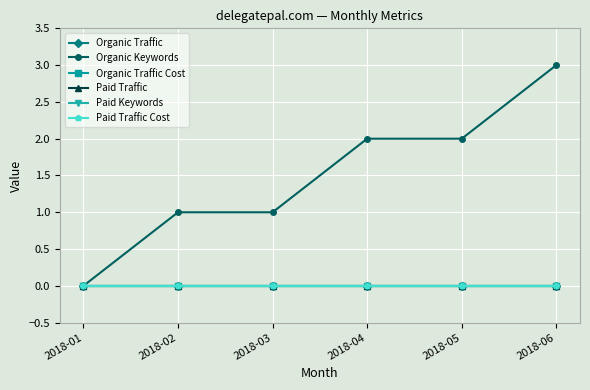

What is the spread (max minus min) of values at 2018-06?

3